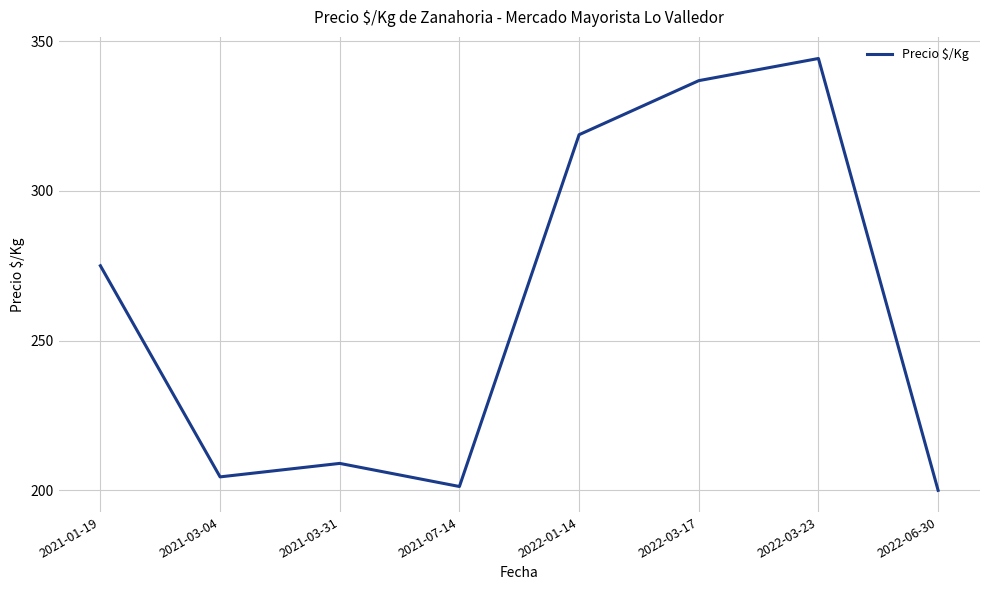

What is the maximum value shown in the chart?

344.2